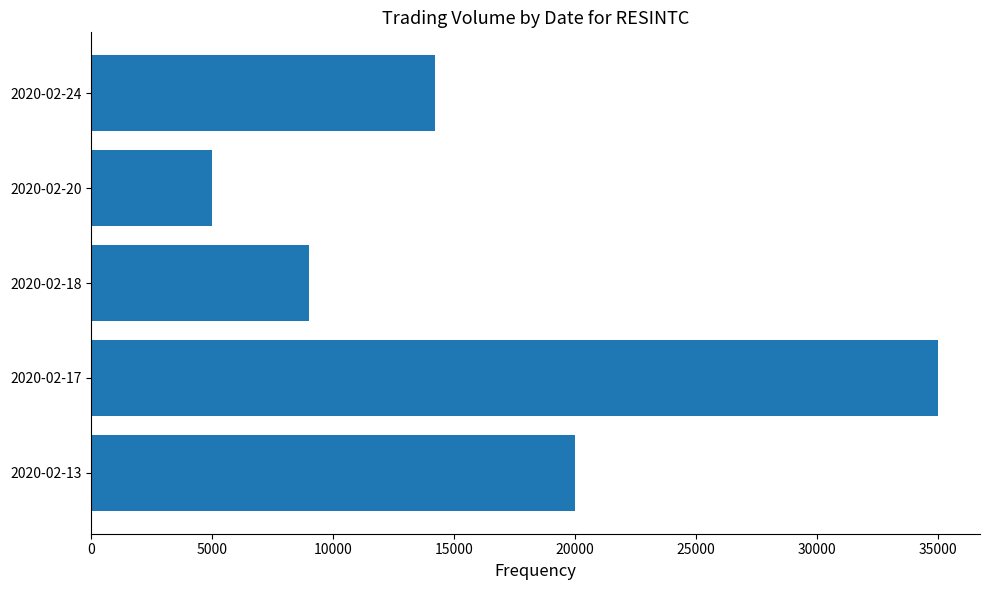

What is the greatest value displayed?

35000